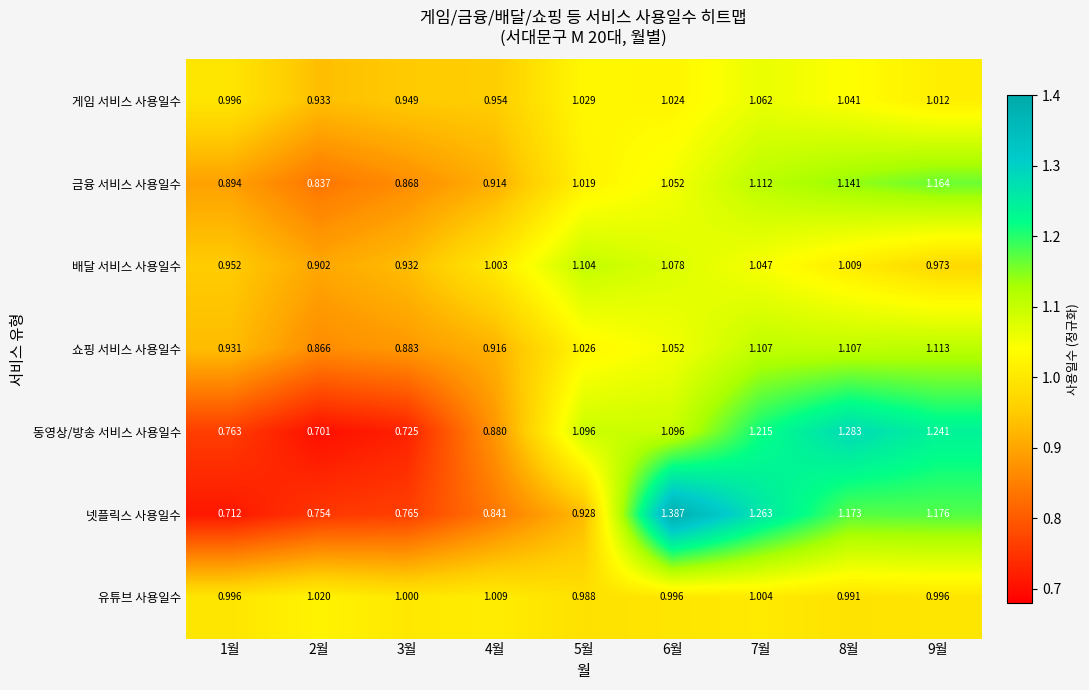

Between 1월 and 2월, which series saw the biggest shift?

쇼핑 서비스 사용일수